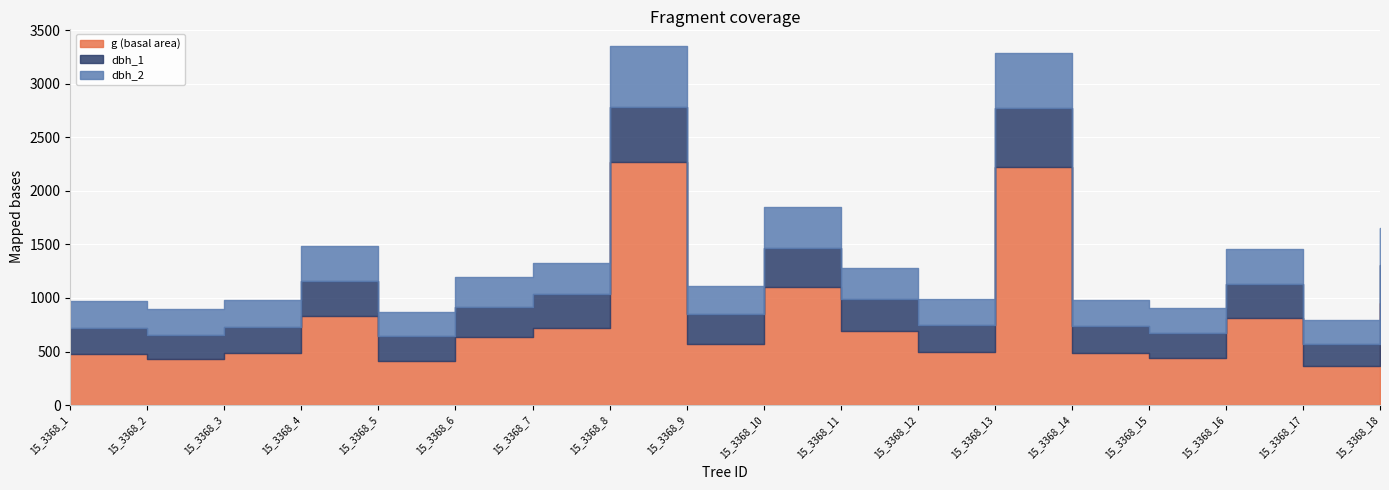

Which has a higher value, 15_3368_5 or 15_3368_11?

15_3368_11